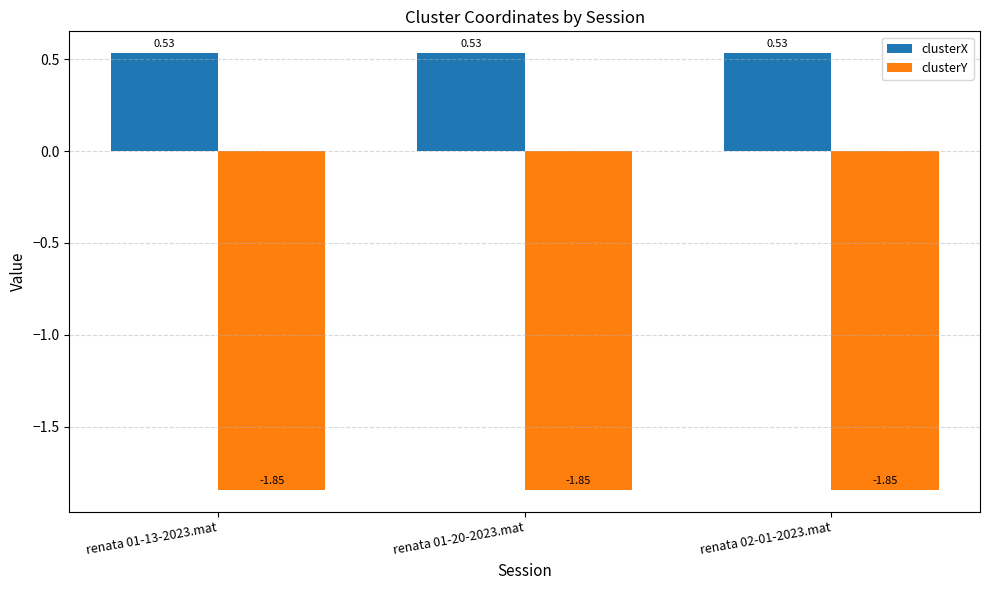

What is the spread (max minus min) of values at renata 02-01-2023.mat?

2.4